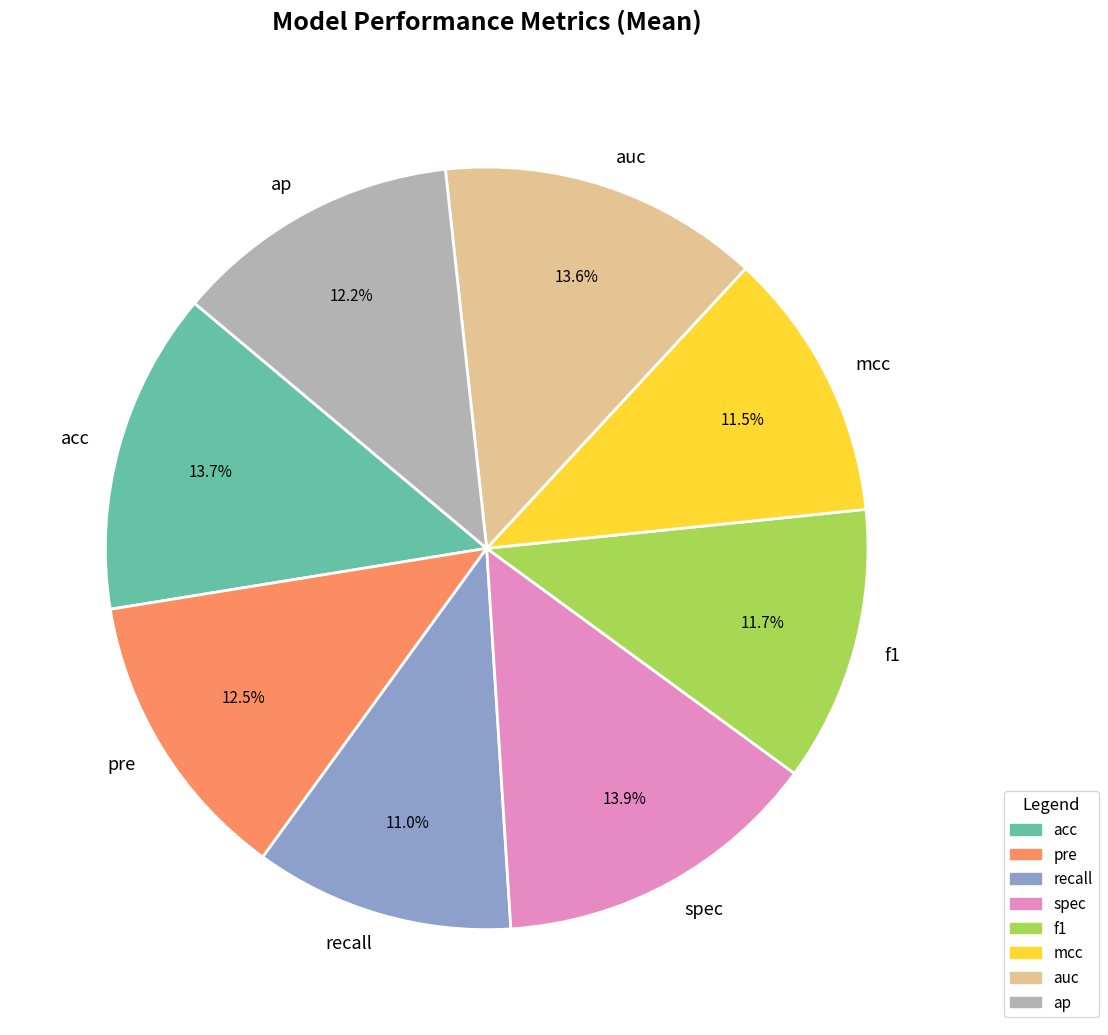

True or false: auc accounts for 21% of the total.

False